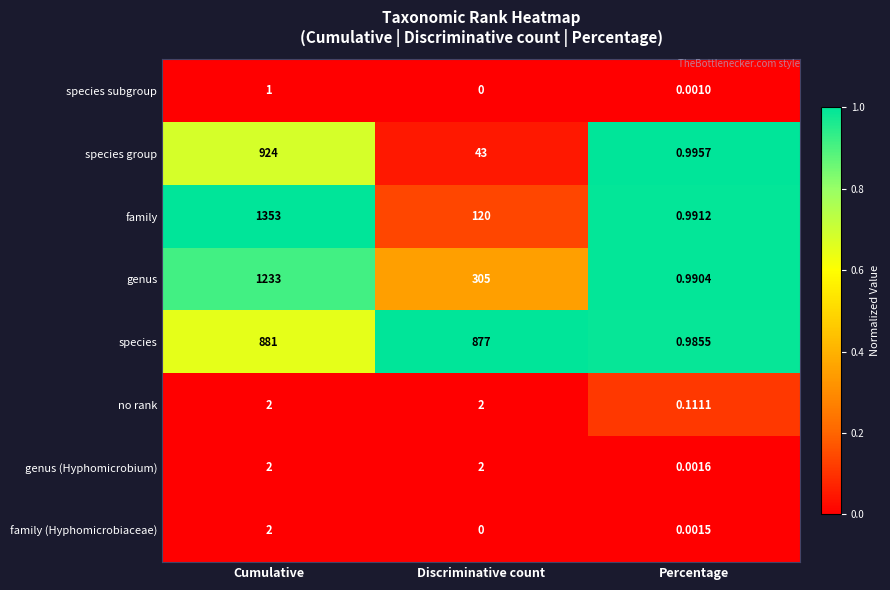

Which series has the largest total across all categories?

species